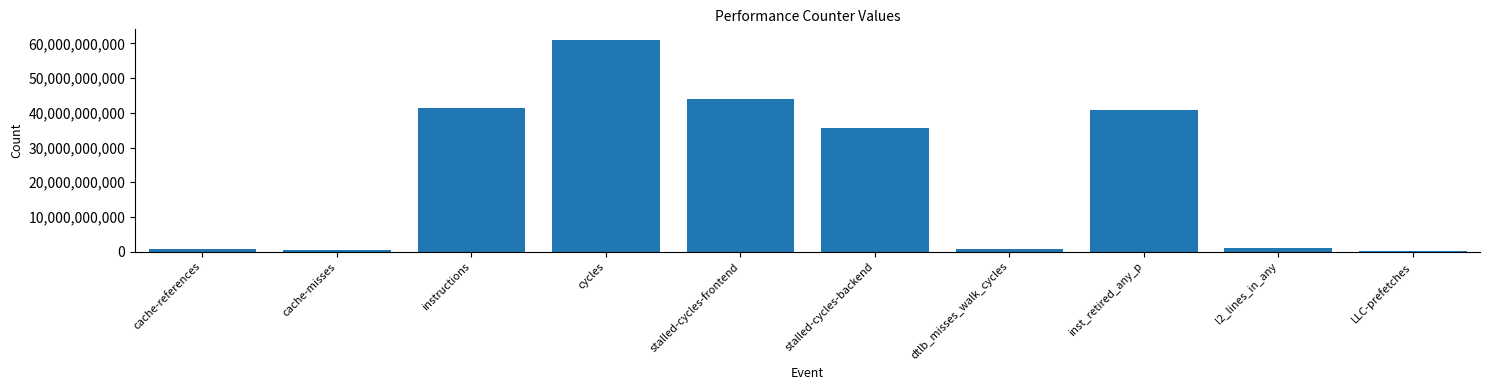

Are the bars grouped side by side (vs. stacked)?

No